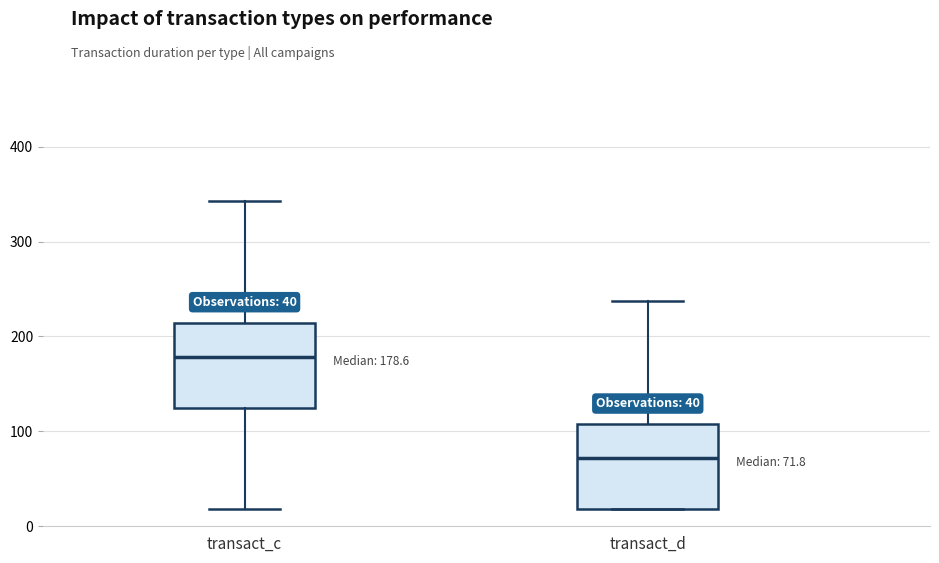

Which box's median line is the highest?

transact_c